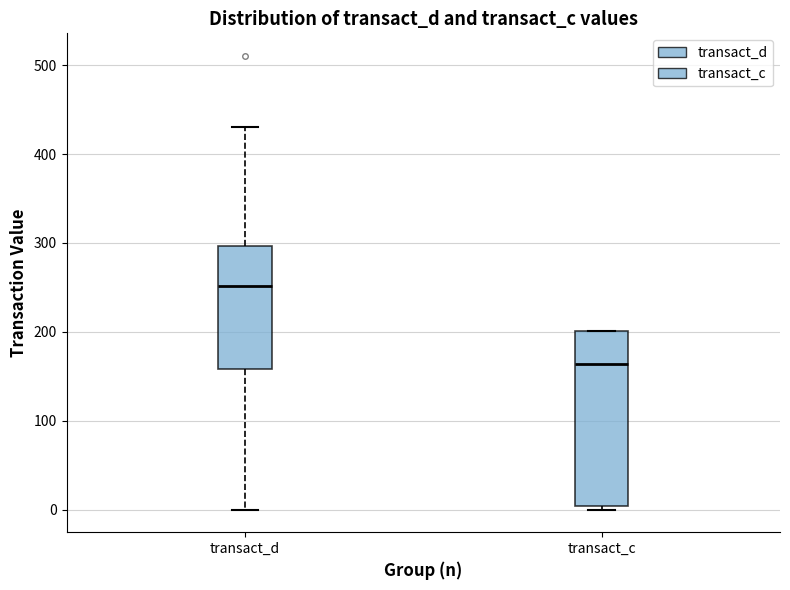

Where does the upper whisker of the box for transact_d end on the y-axis? The values are not printed on the chart, so give them approximately, as read against the axis.

430